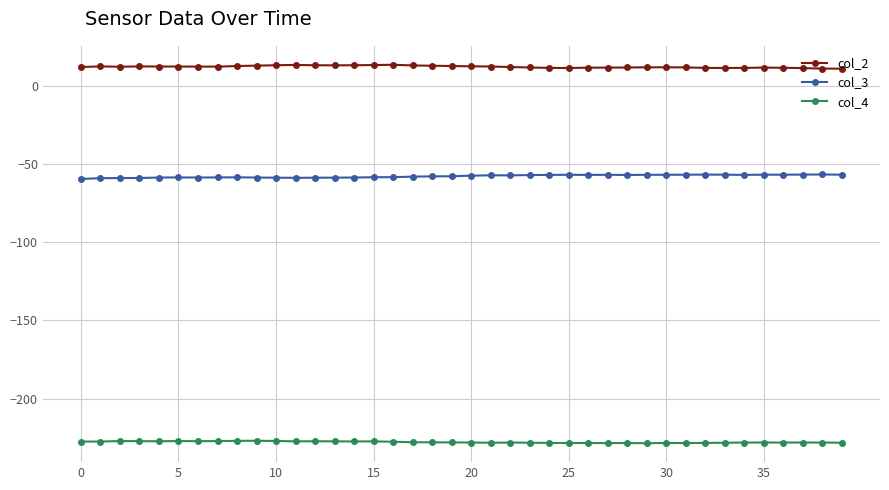

True or false: col_2 has more than 1 points higher than both neighbors.

True